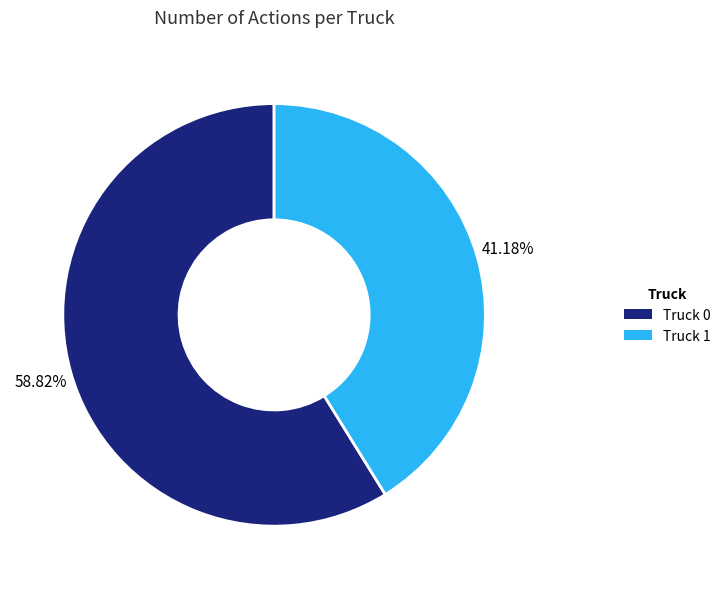

Does Truck 1 account for over 50% of the chart?

No